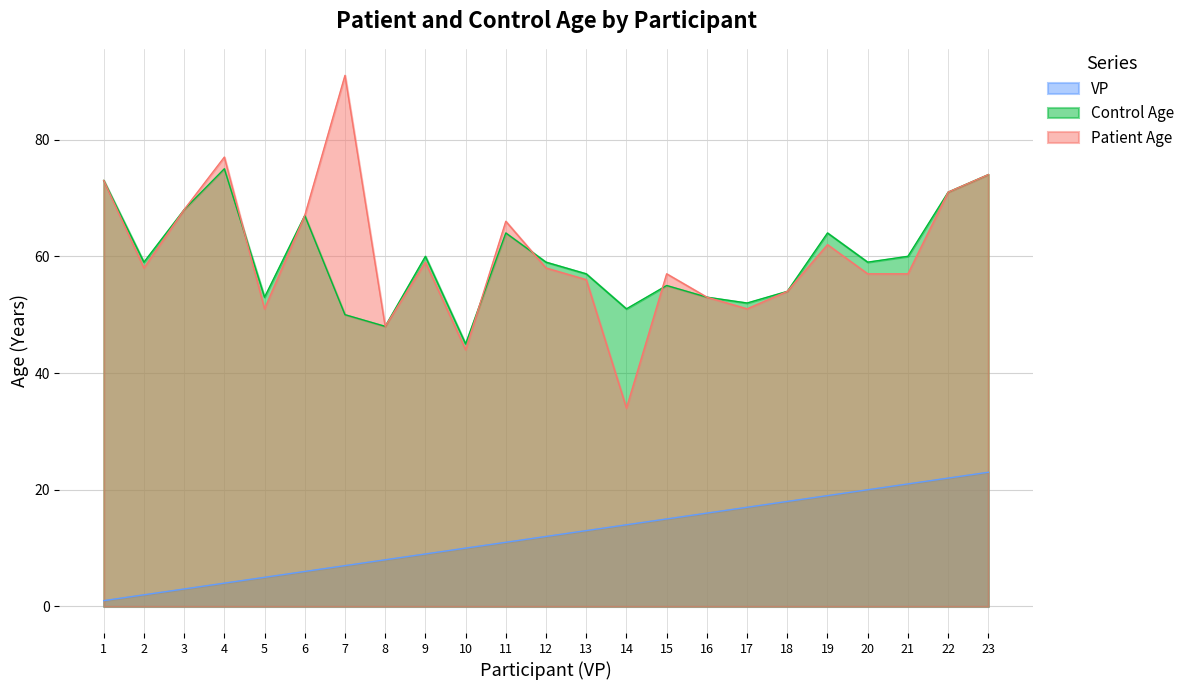

True or false: VP has a value of 11 at 20.

False